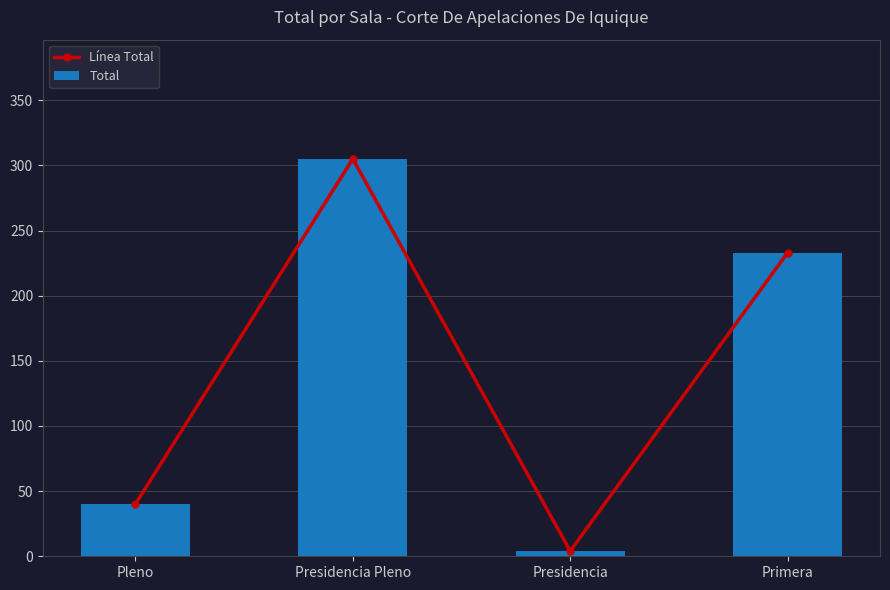

At how many categories does at least one series exceed 94?

2